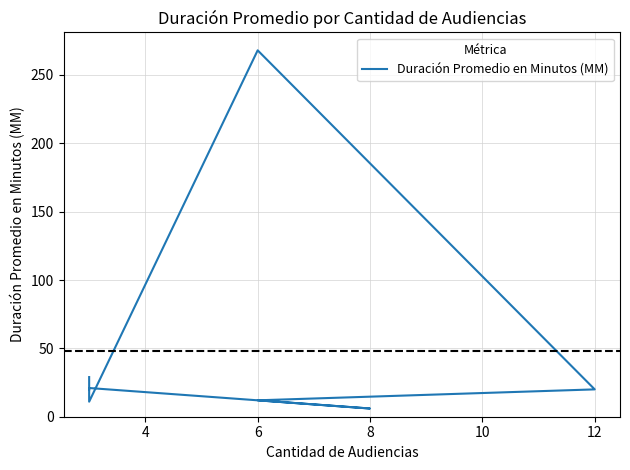

Which label corresponds to the largest value in the chart?

6